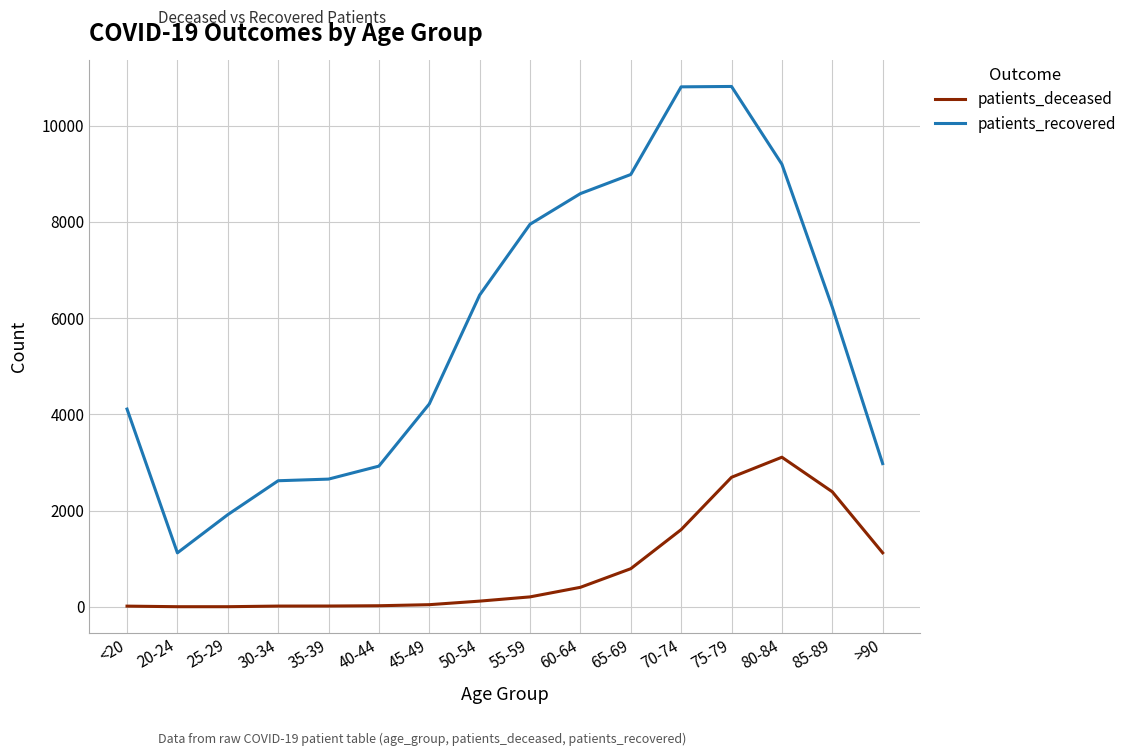

What are all the series names shown in the legend?

patients_deceased, patients_recovered